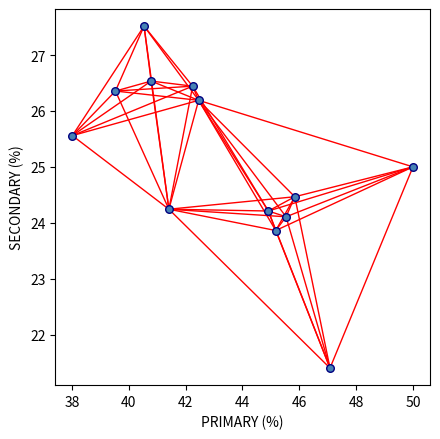

What is the range of Y values (max minus min)?

6.1